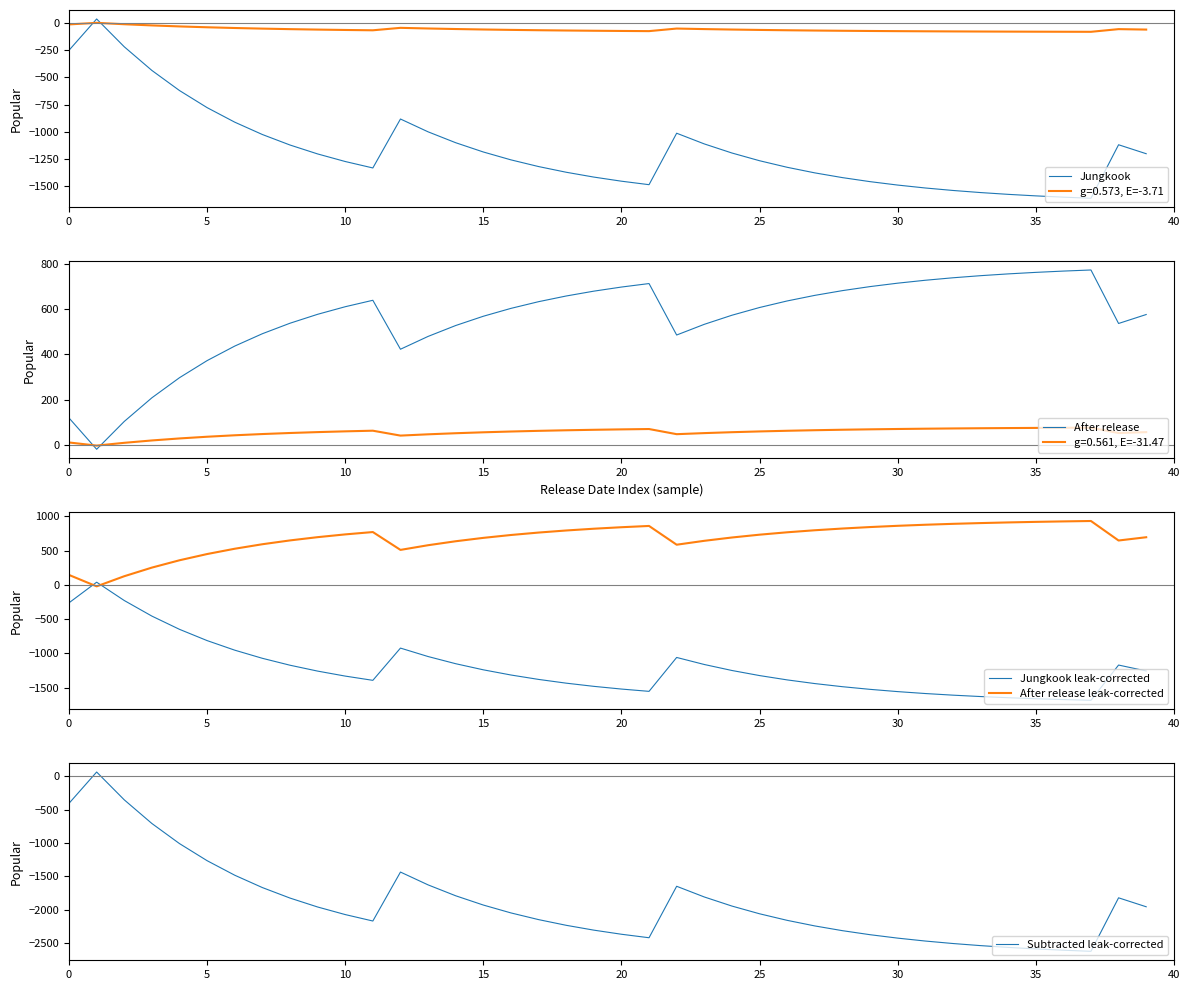

At which category does the chart reach its peak across all series?

37